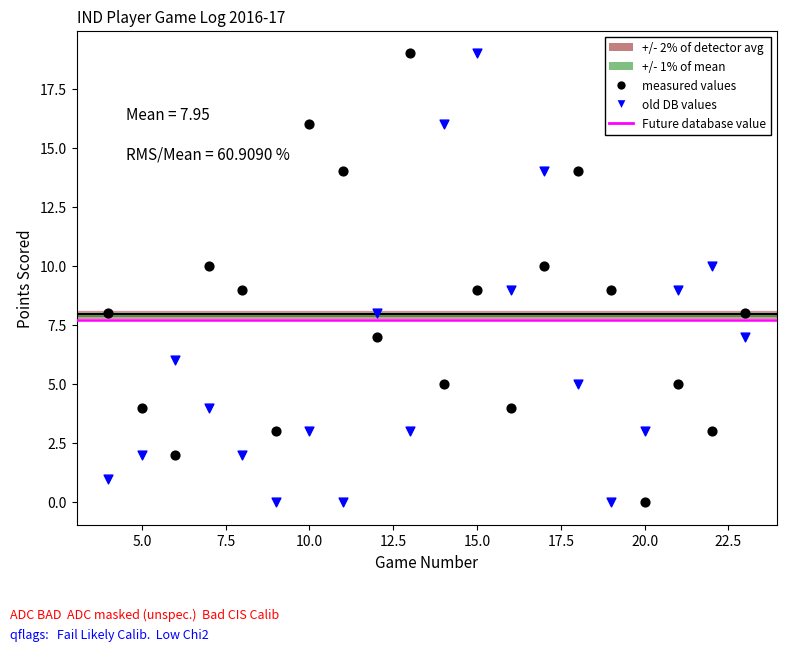

What is the X range (max minus min) for the scatter plot?

19